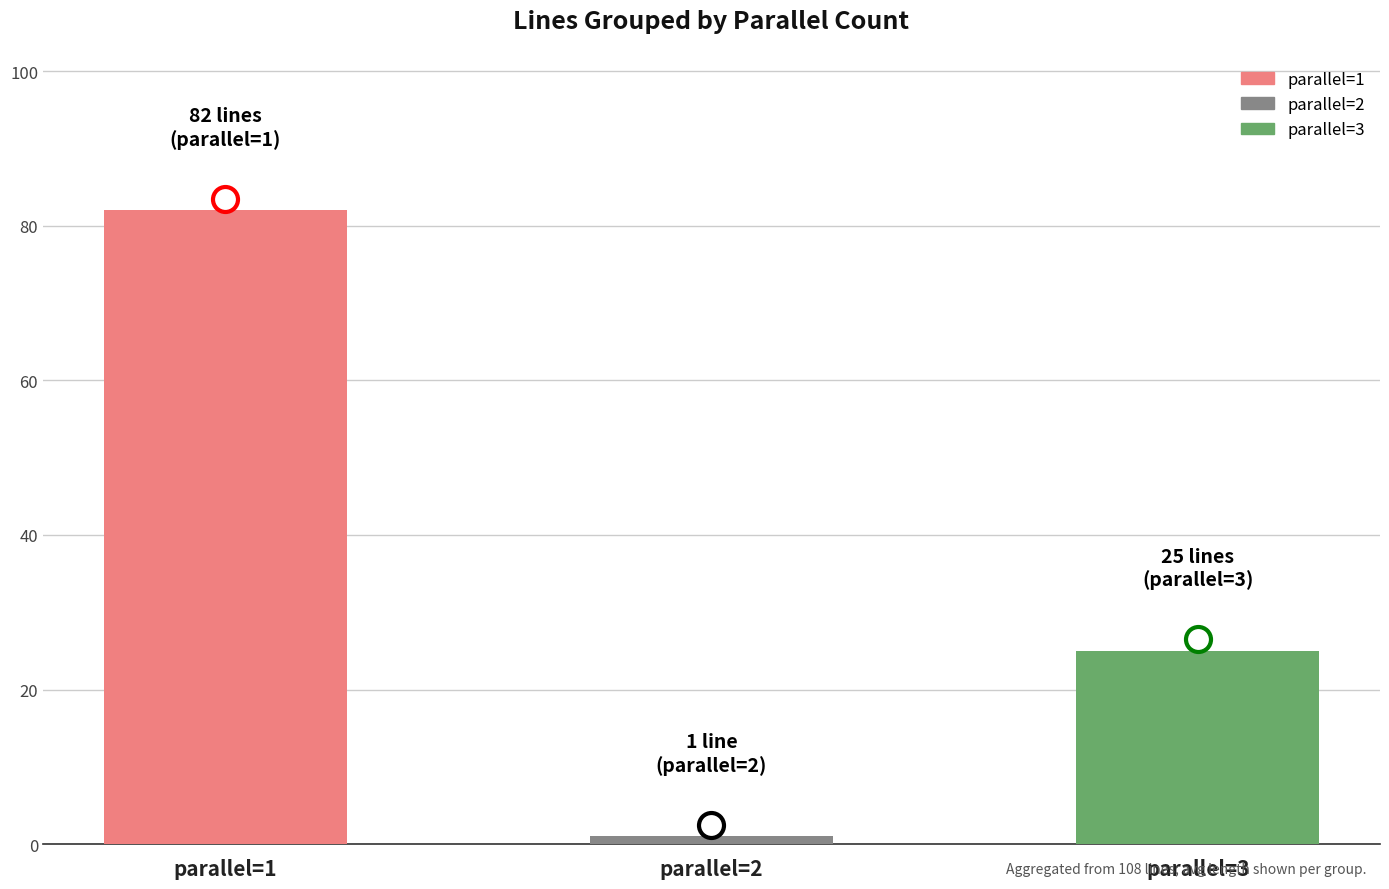

What is the value of the 3rd bar from the left?

25